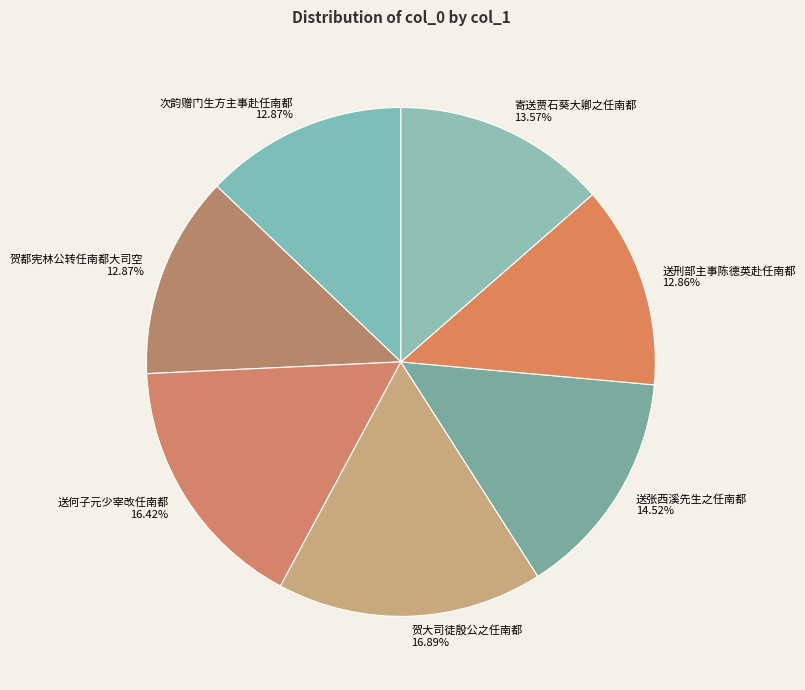

To the nearest percent, what is the difference between the largest and smallest slice percentages?

4%